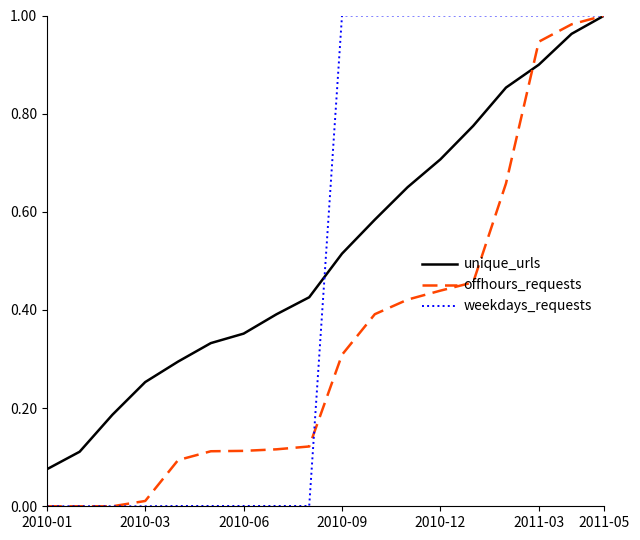

Which series has the largest total across all categories?

unique_urls